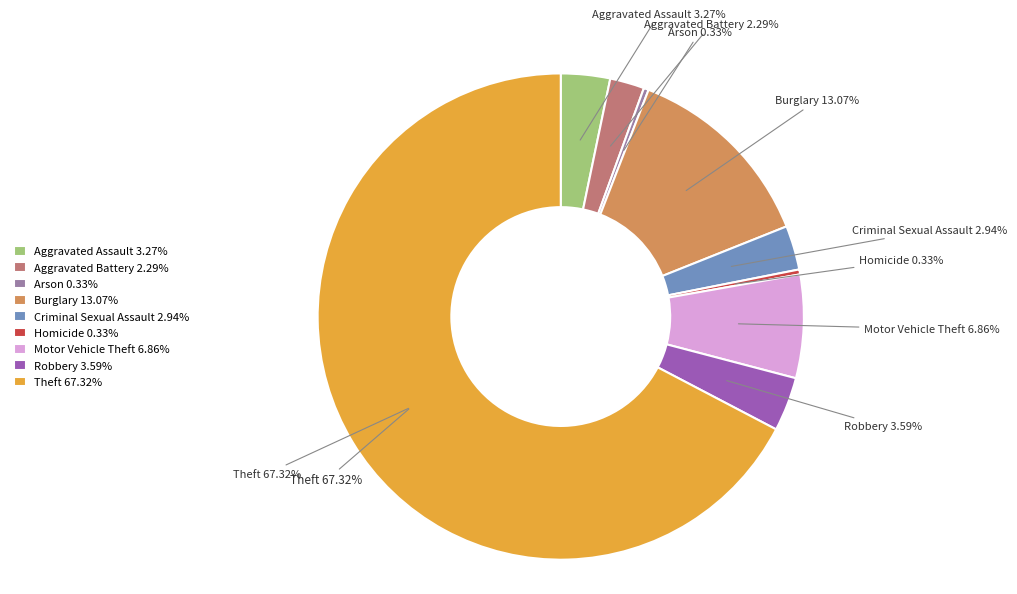

Which category has the biggest portion of the pie?

Theft